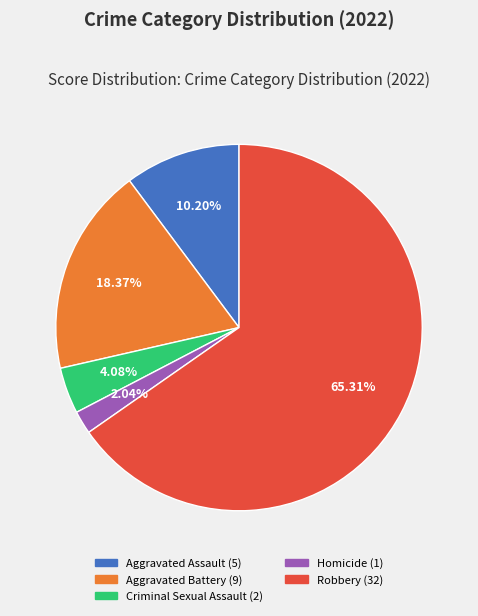

Combined, do Robbery and Homicide account for over 50%?

Yes